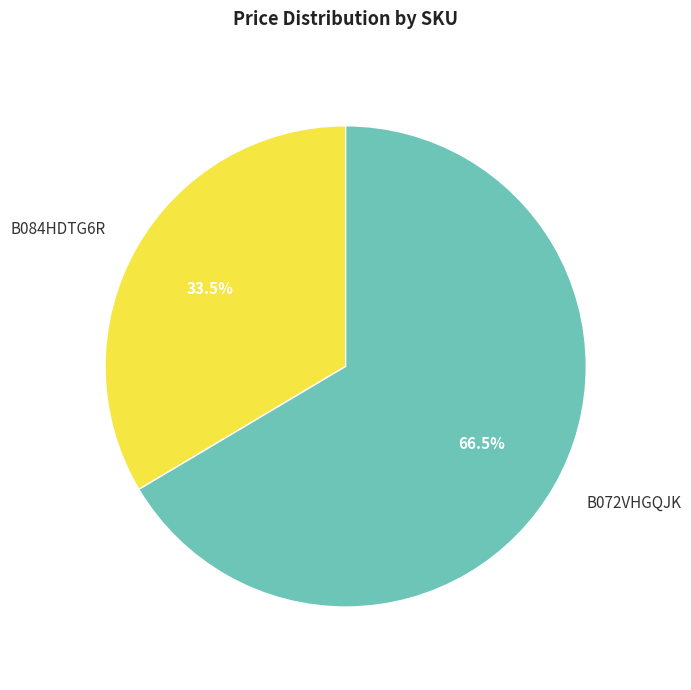

Rank the categories by value from highest to lowest.

B072VHGQJK, B084HDTG6R